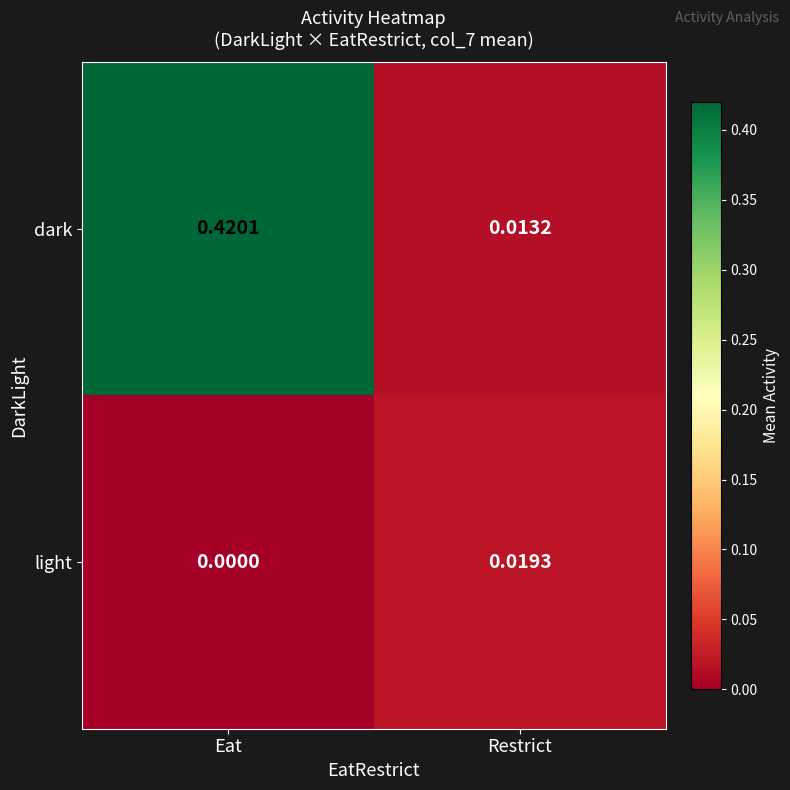

Rank the series by their maximum value, from lowest to highest.

light, dark